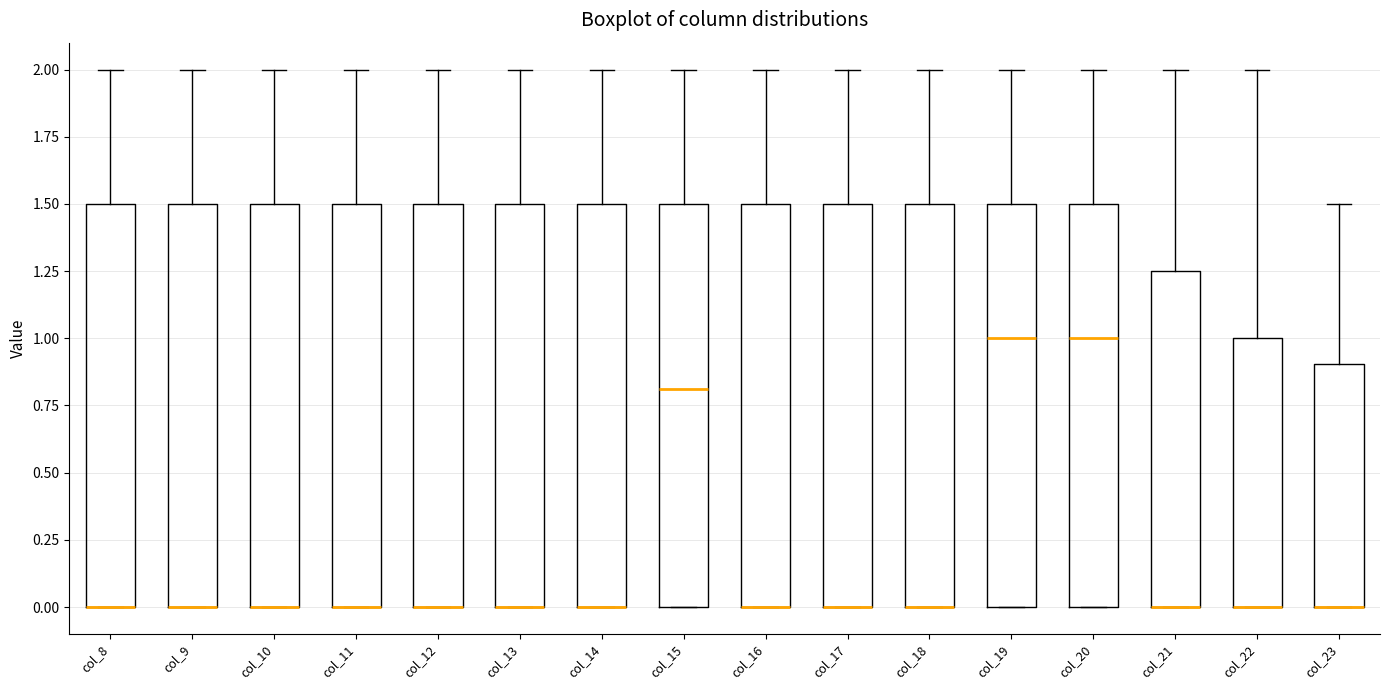

Reading left to right, read every box against the y-axis: the position of its median line, the range the box covers, and the ends of its whiskers. The values are not printed on the chart, so give them approximately, as read against the axis.

col_8: median 0.00 (drawn on the box's lower edge), box 0.00 to 1.50, whiskers 0.00 to 2.00
col_9: median 0.00 (drawn on the box's lower edge), box 0.00 to 1.50, whiskers 0.00 to 2.00
col_10: median 0.00 (drawn on the box's lower edge), box 0.00 to 1.50, whiskers 0.00 to 2.00
col_11: median 0.00 (drawn on the box's lower edge), box 0.00 to 1.50, whiskers 0.00 to 2.00
col_12: median 0.00 (drawn on the box's lower edge), box 0.00 to 1.50, whiskers 0.00 to 2.00
col_13: median 0.00 (drawn on the box's lower edge), box 0.00 to 1.50, whiskers 0.00 to 2.00
col_14: median 0.00 (drawn on the box's lower edge), box 0.00 to 1.50, whiskers 0.00 to 2.00
col_15: median 0.80, box 0.00 to 1.50, whiskers 0.00 to 2.00
col_16: median 0.00 (drawn on the box's lower edge), box 0.00 to 1.50, whiskers 0.00 to 2.00
col_17: median 0.00 (drawn on the box's lower edge), box 0.00 to 1.50, whiskers 0.00 to 2.00
col_18: median 0.00 (drawn on the box's lower edge), box 0.00 to 1.50, whiskers 0.00 to 2.00
col_19: median 1.00, box 0.00 to 1.50, whiskers 0.00 to 2.00
col_20: median 1.00, box 0.00 to 1.50, whiskers 0.00 to 2.00
col_21: median 0.00 (drawn on the box's lower edge), box 0.00 to 1.25, whiskers 0.00 to 2.00
col_22: median 0.00 (drawn on the box's lower edge), box 0.00 to 1.00, whiskers 0.00 to 2.00
col_23: median 0.00 (drawn on the box's lower edge), box 0.00 to 0.90, whiskers 0.00 to 1.50